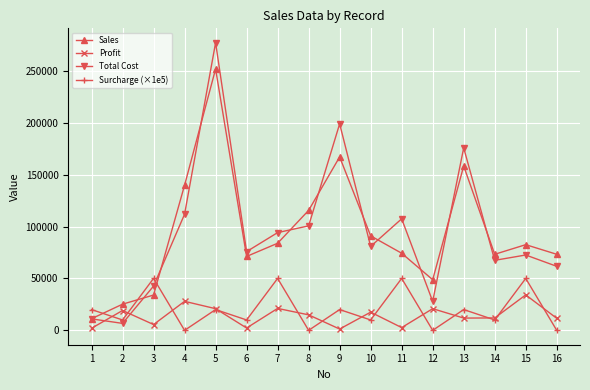

Rank the series at 8 from highest to lowest value.

Sales, Total Cost, Profit, Surcharge (×1e5)